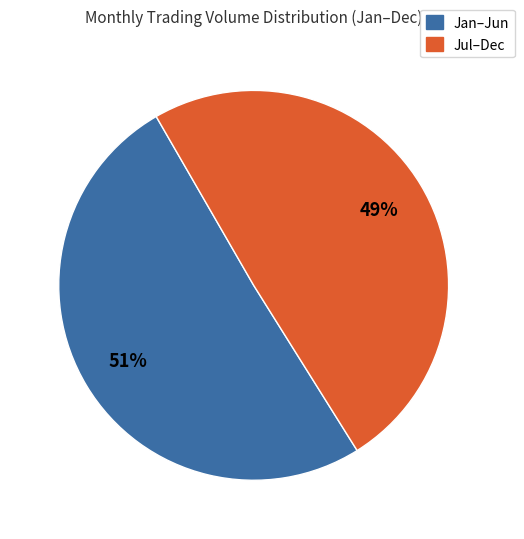

Does any single category account for the majority?

Yes